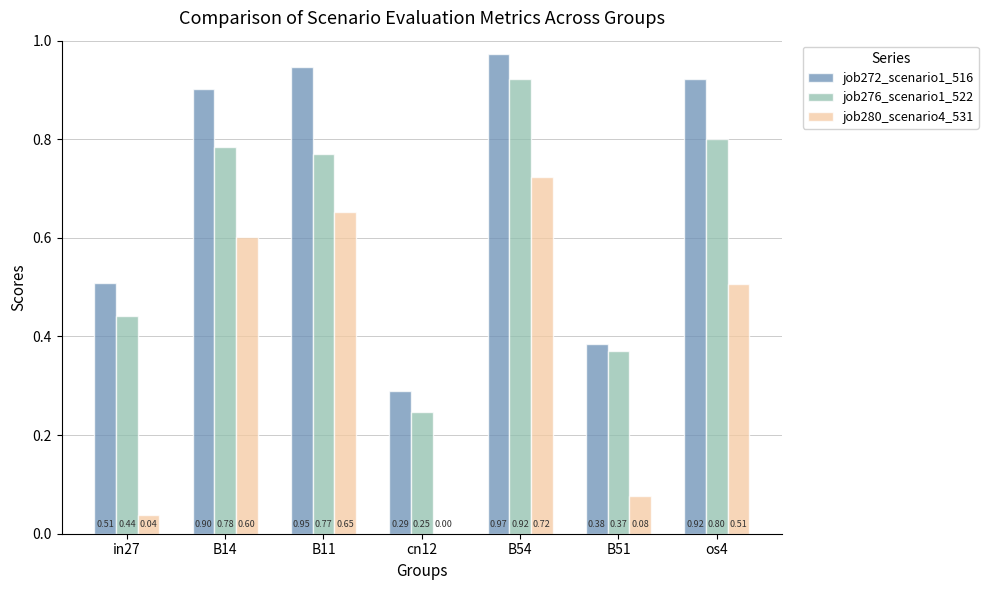

The job272_scenario1_516 series shows 1.3 at B11. True or false?

False